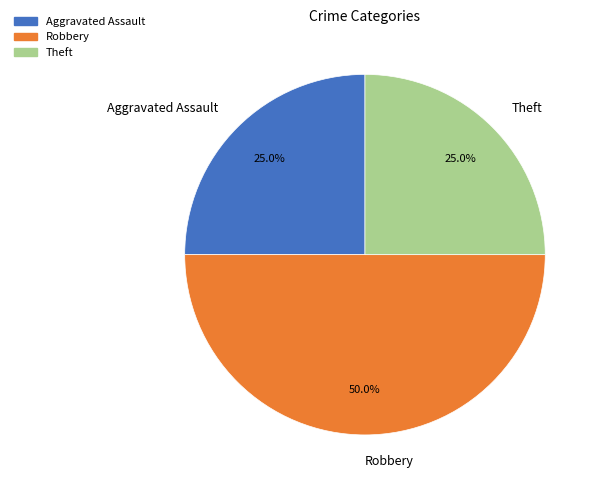

What percentage is the Aggravated Assault slice, to the nearest percent?

25%